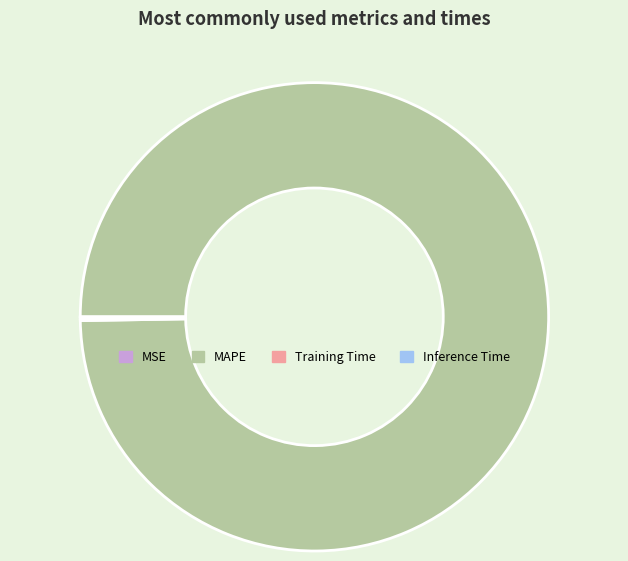

Which category has the biggest portion of the pie?

MAPE